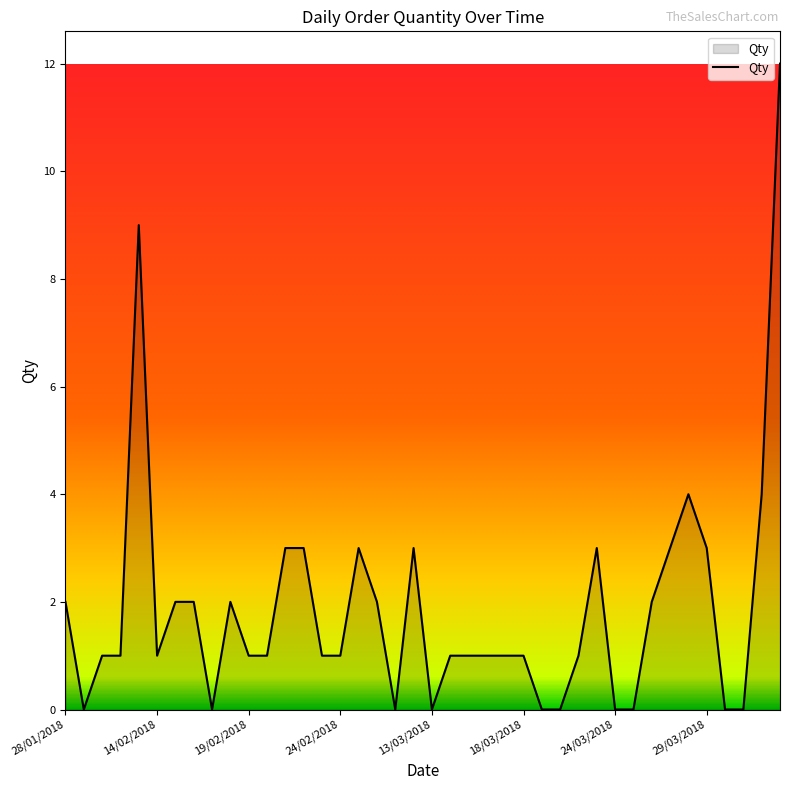

What is the maximum value shown in the chart?

12